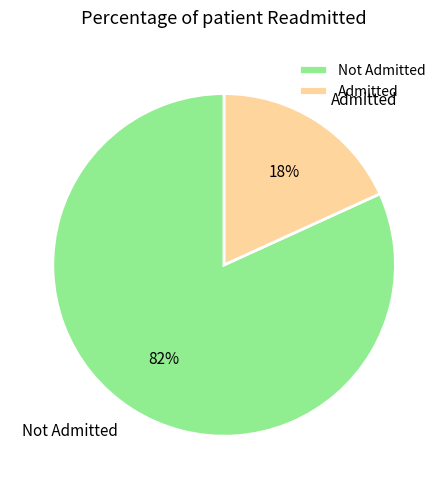

To the nearest percent, what is the difference between the Not Admitted and Admitted slice percentages?

64%